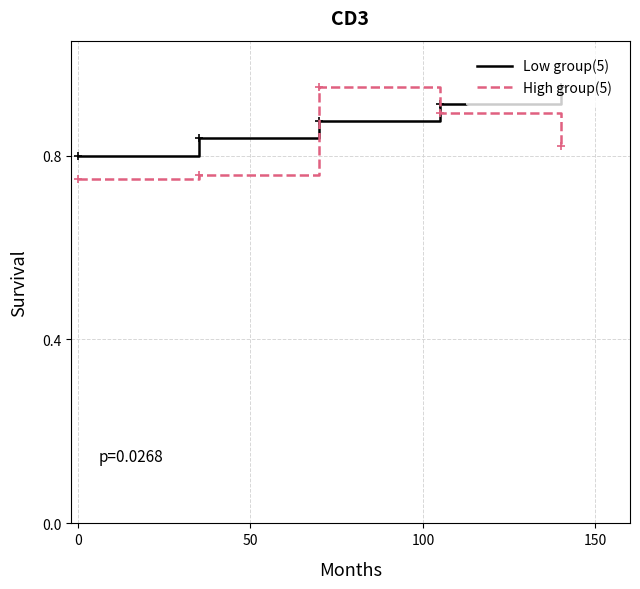

After their last crossing, which series has the higher values: High group(5) or Low group(5)?

Low group(5)